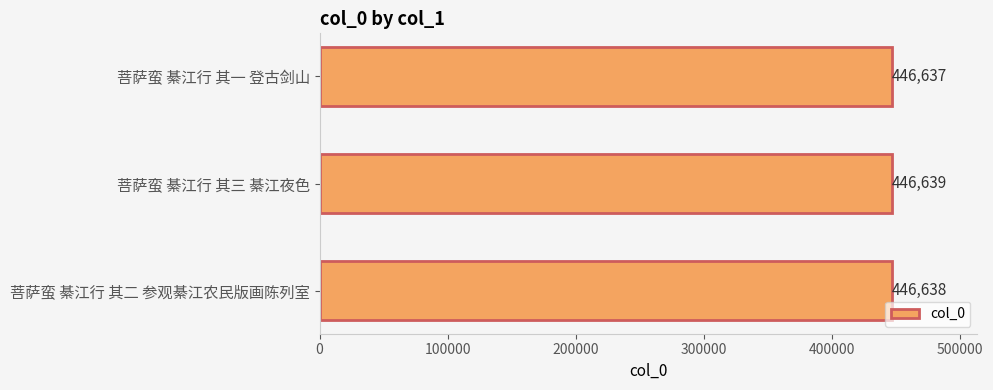

What is the ratio of the value at 菩萨蛮 綦江行 其三 綦江夜色 to the value at 菩萨蛮 綦江行 其一 登古剑山?

1.0